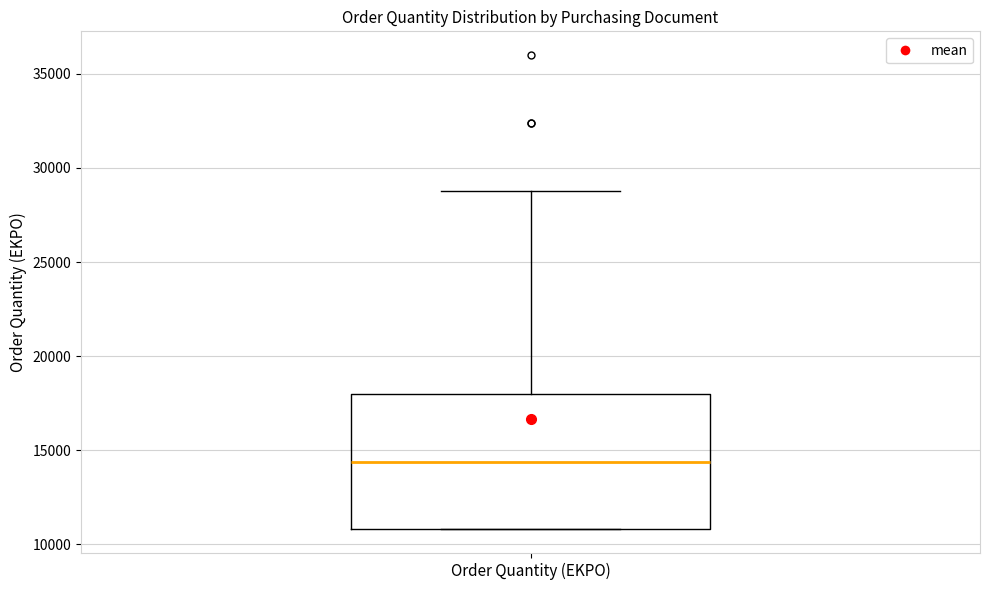

Where does the upper whisker of the box for Order Quantity (EKPO) end on the y-axis? The values are not printed on the chart, so give them approximately, as read against the axis.

29000